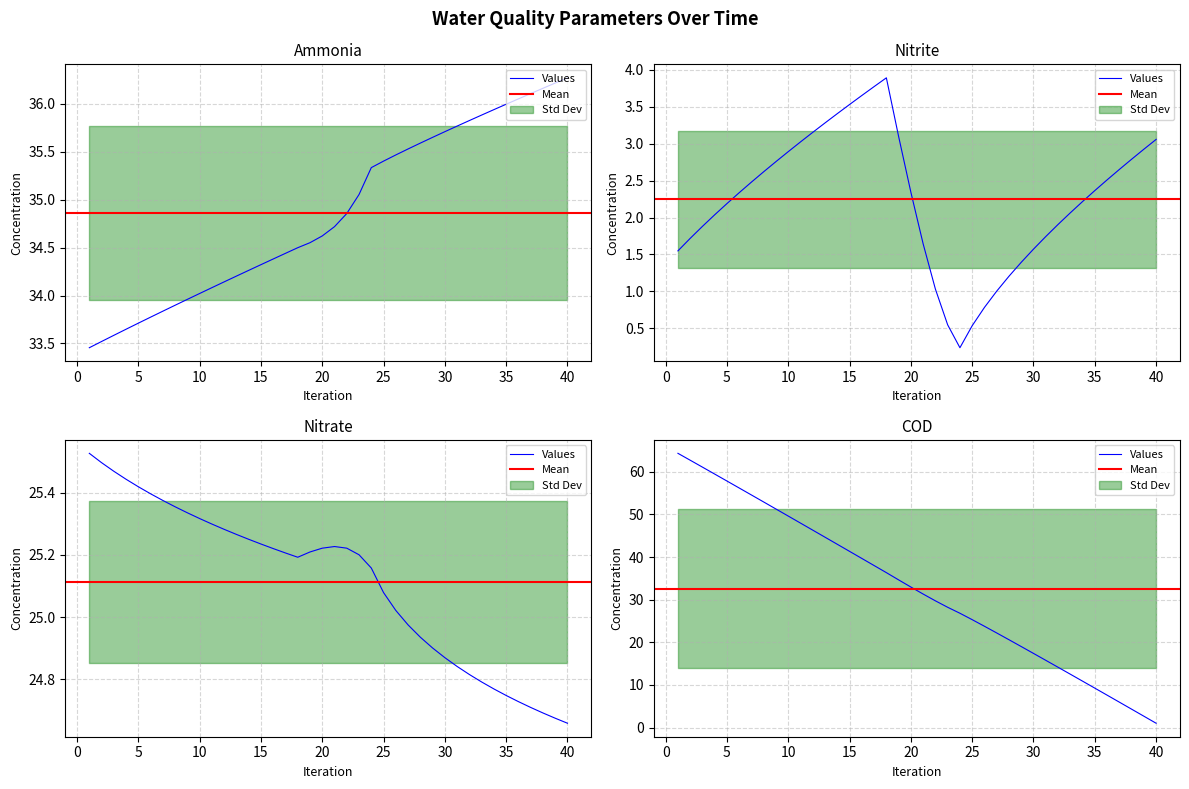

How many data points in COD are less than 32?

20